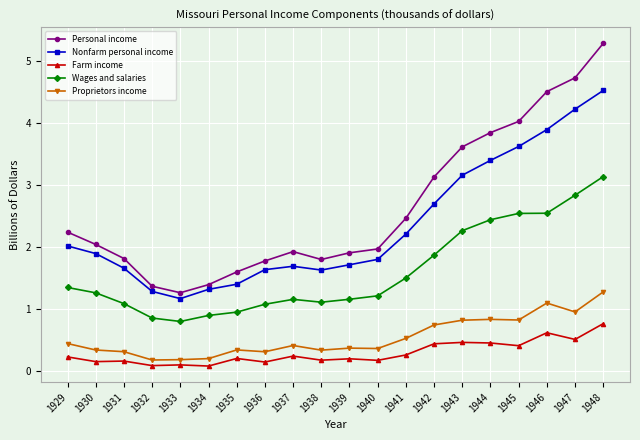

What is the total value across all series at 1931?

5.0